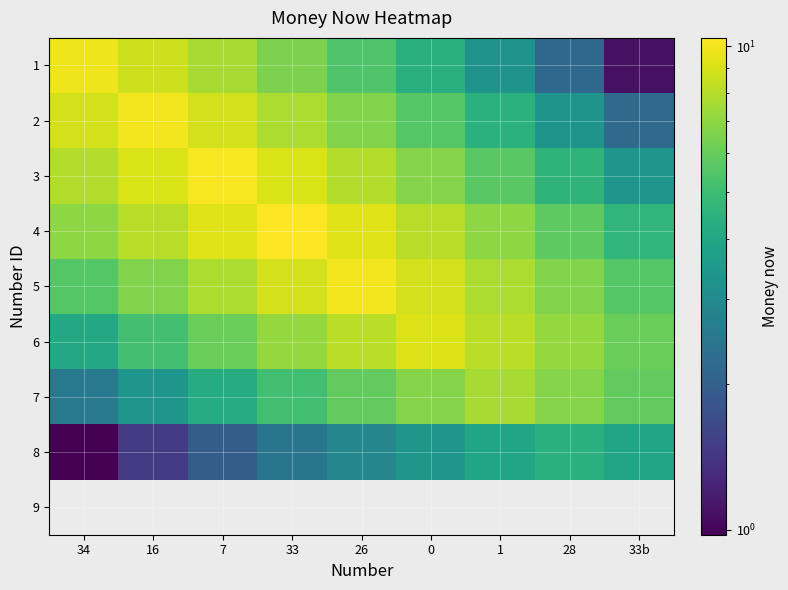

What is the difference between the highest and lowest values at 26?

10.0